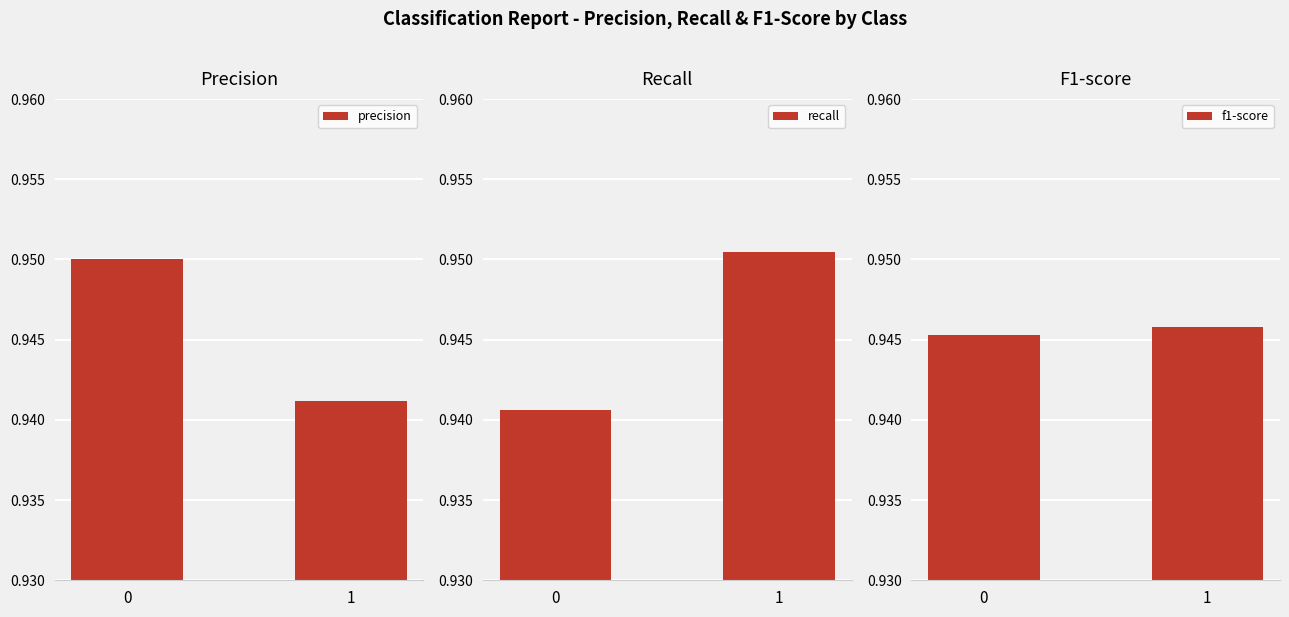

Reading left to right, transcribe all the data shown in this chart.

precision: 0=0.9	1=0.9
recall: 0=0.9	1=1.0
f1-score: 0=0.9	1=0.9